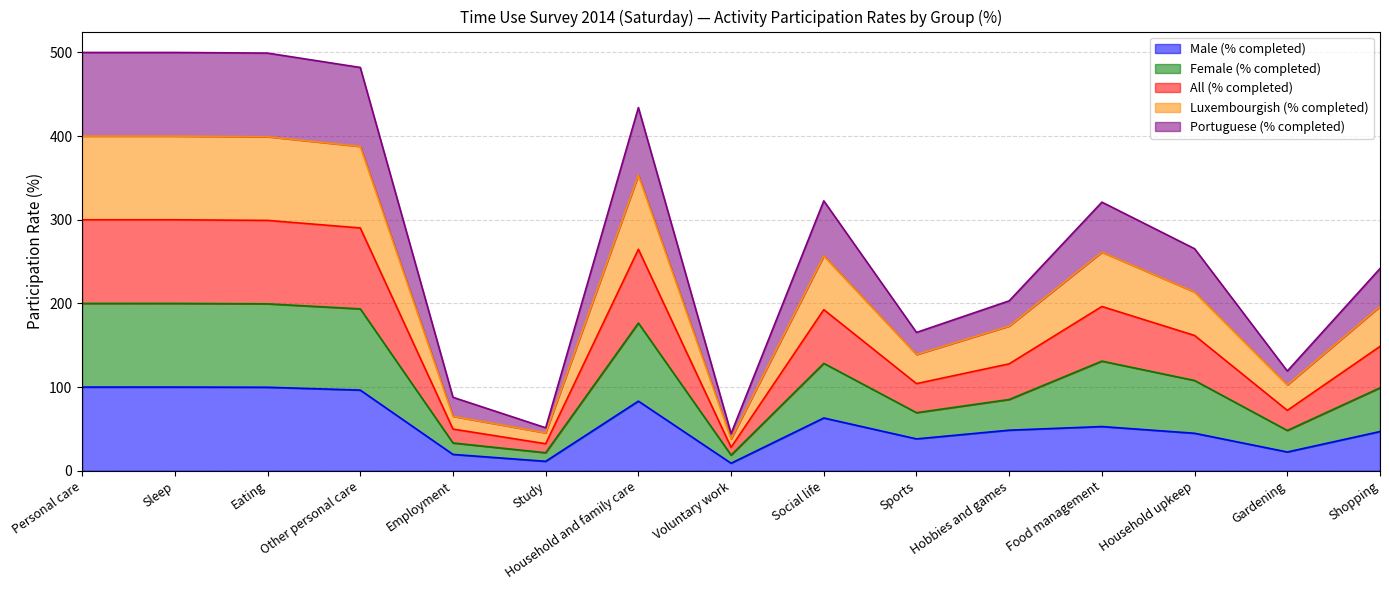

What is the maximum value for Male (% completed)?

100.0